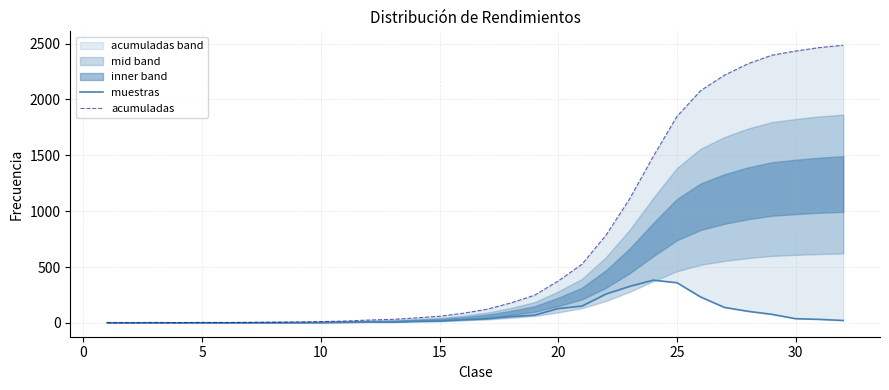

True or false: acumuladas and muestras intersect in this chart.

False